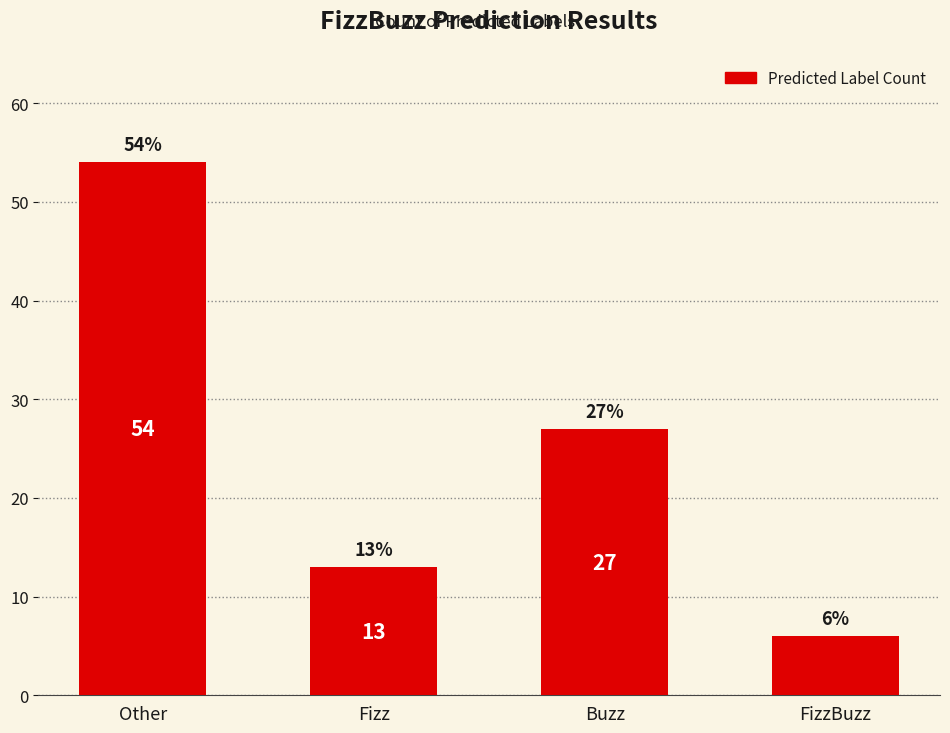

Where is the data nearest to the value 30?

Buzz